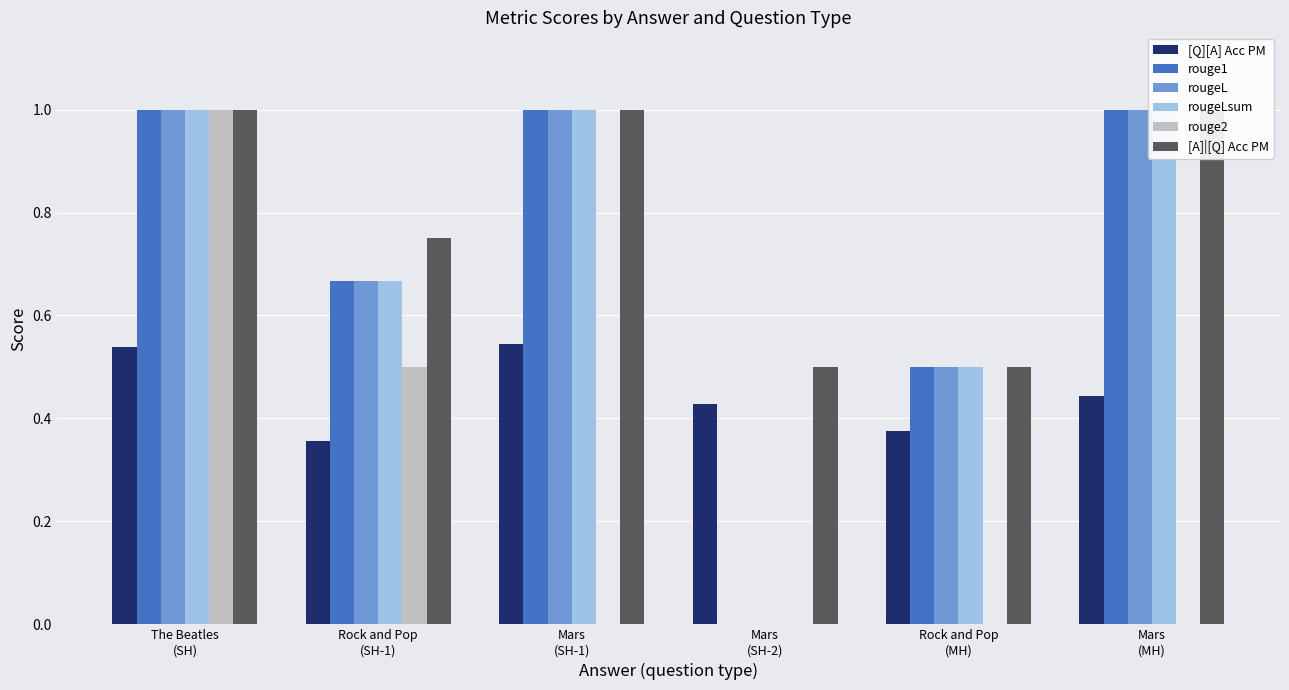

How many bars are there in each group?

6